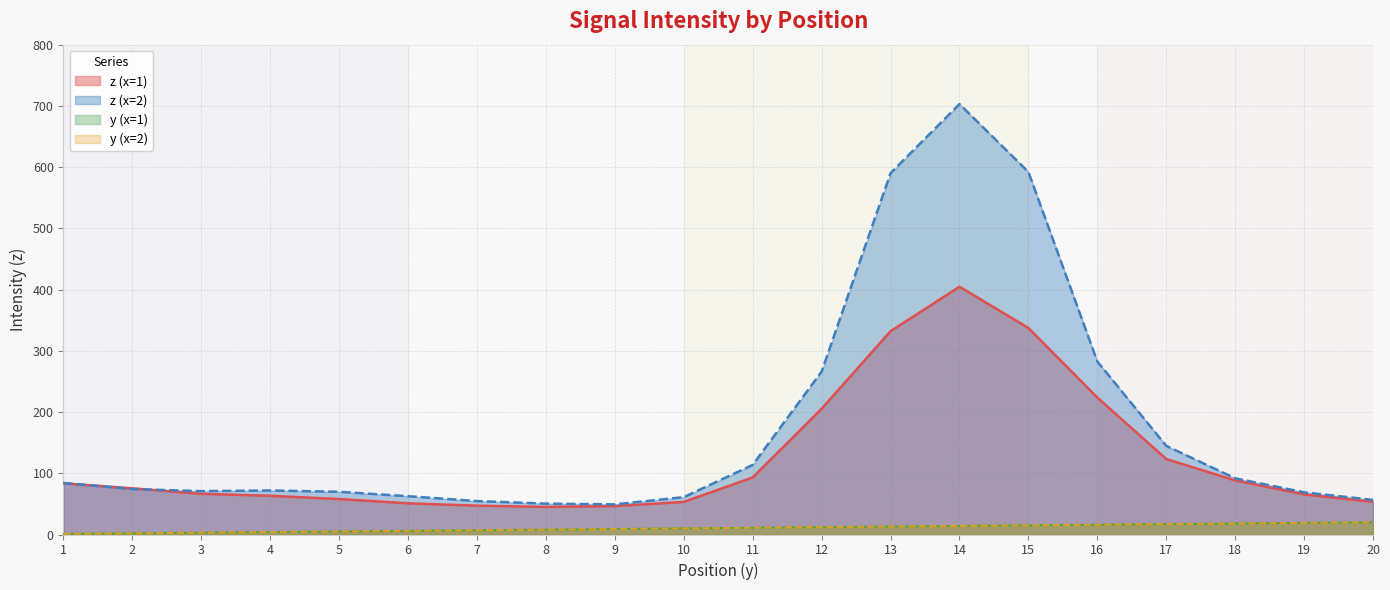

Reading right to left, what are all the values shown in this chart?

z: 56.5	68.9	91.8	144.8	282.6	592.1	702.9	590.1	266.2	113.7	61.0	49.2	50.4	54.6	62.5	69.7	71.9	70.8	74.2	84.2	53.3	65.5	88.3	123.3	223.7	337.3	404.7	332.0	205.4	93.2	53.2	46.4	45.1	47.1	50.9	57.9	63.3	66.4	75.4	83.5
y: 20.0	19.0	18.0	17.0	16.0	15.0	14.0	13.0	12.0	11.0	10.0	9.0	8.0	7.0	6.0	5.0	4.0	3.0	2.0	1.0	20.0	19.0	18.0	17.0	16.0	15.0	14.0	13.0	12.0	11.0	10.0	9.0	8.0	7.0	6.0	5.0	4.0	3.0	2.0	1.0